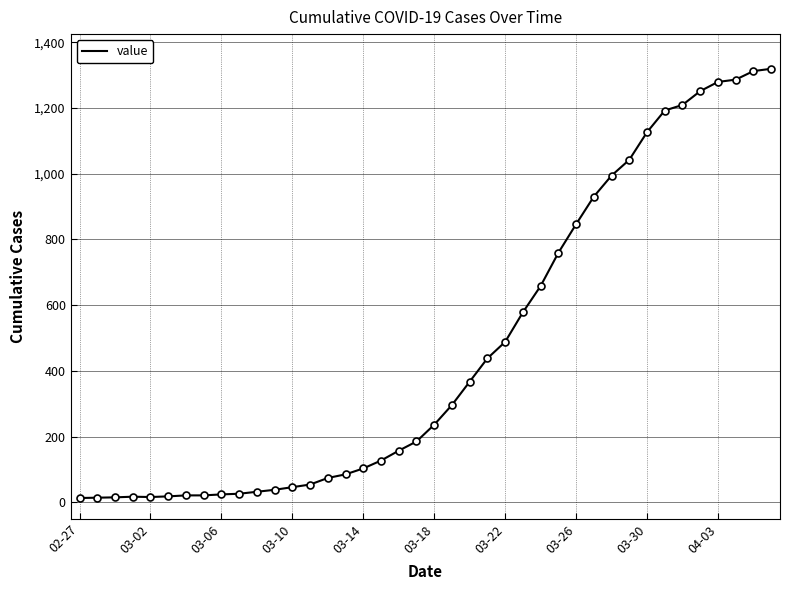

What is the difference between the maximum and minimum values?

1306